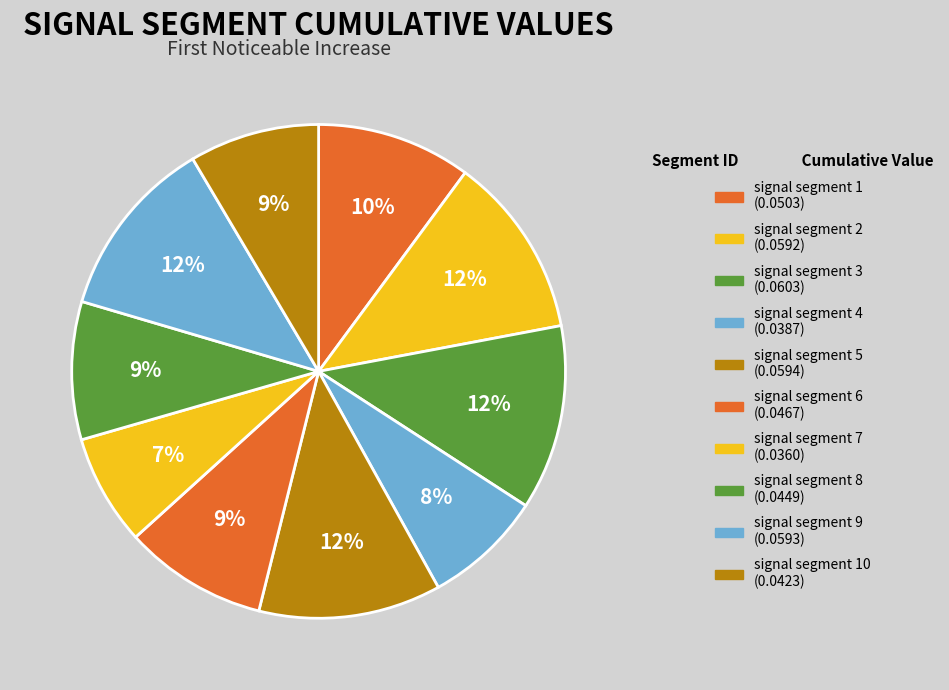

How many slices are in this pie chart?

10